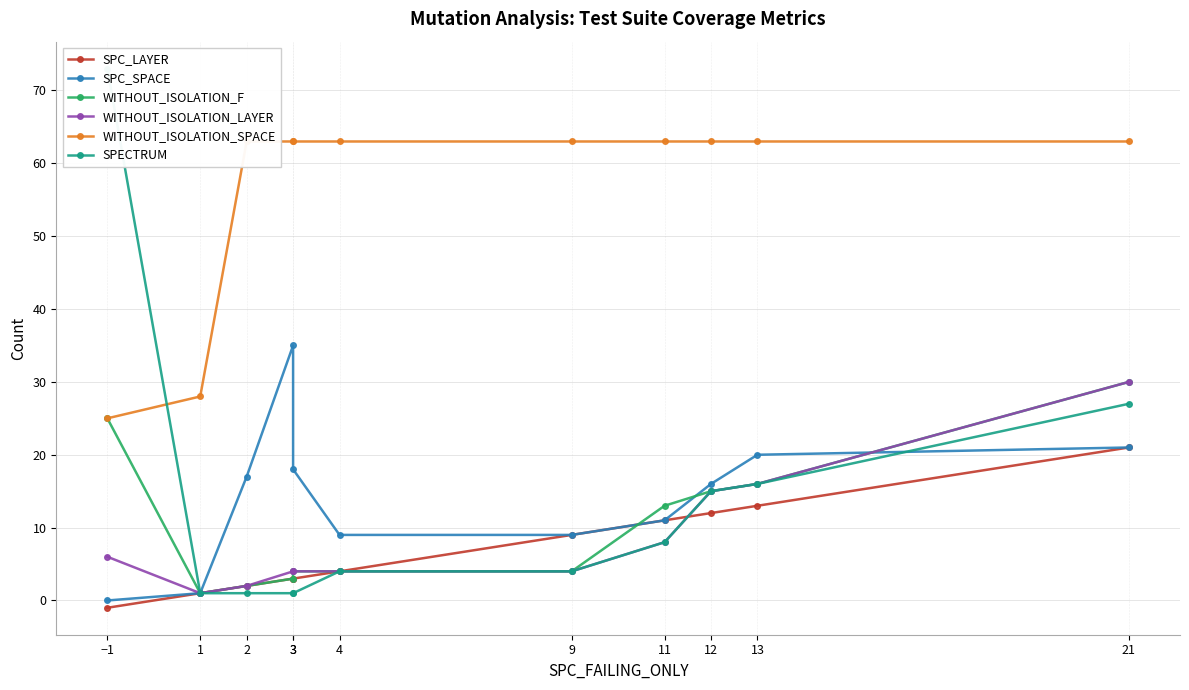

What is the label of the 6th point from the right?

4